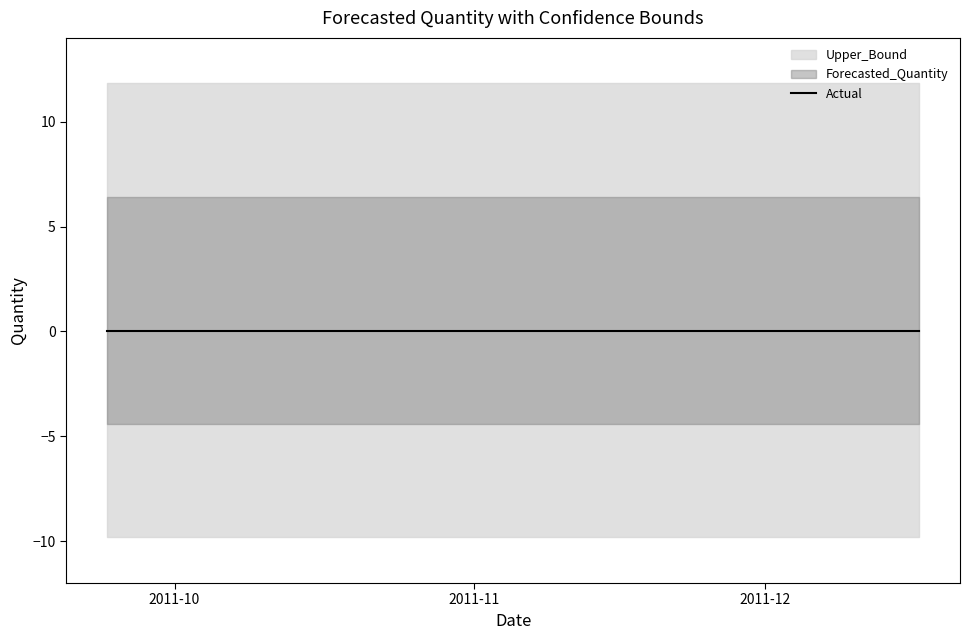

What is the sum of the Upper_Bound values at 2011-10-12 and 2011-11-23?

23.7